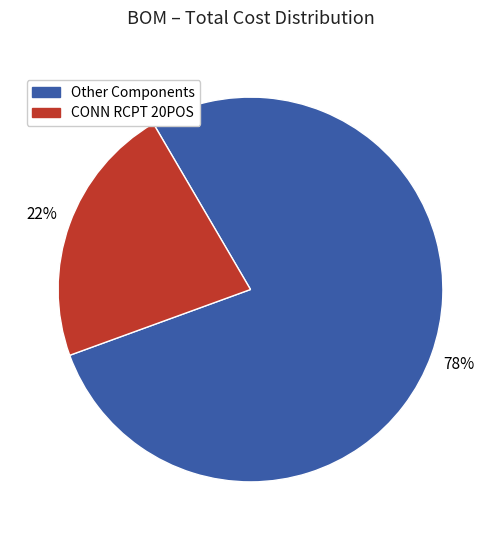

To the nearest percent, what is the difference between the largest and smallest slice percentages?

56%